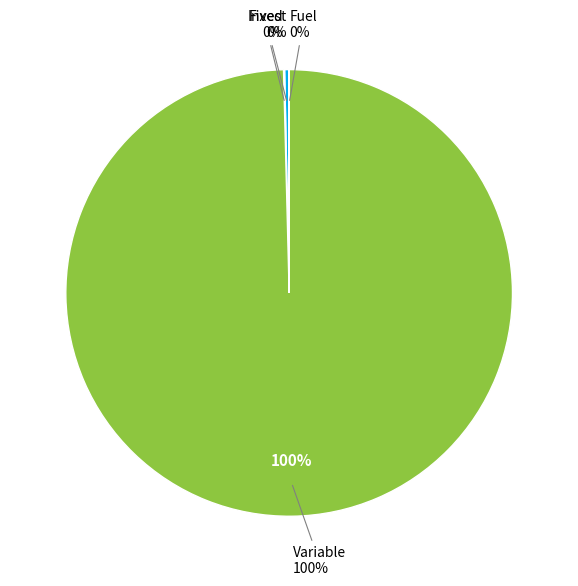

How many slices are in this pie chart?

4